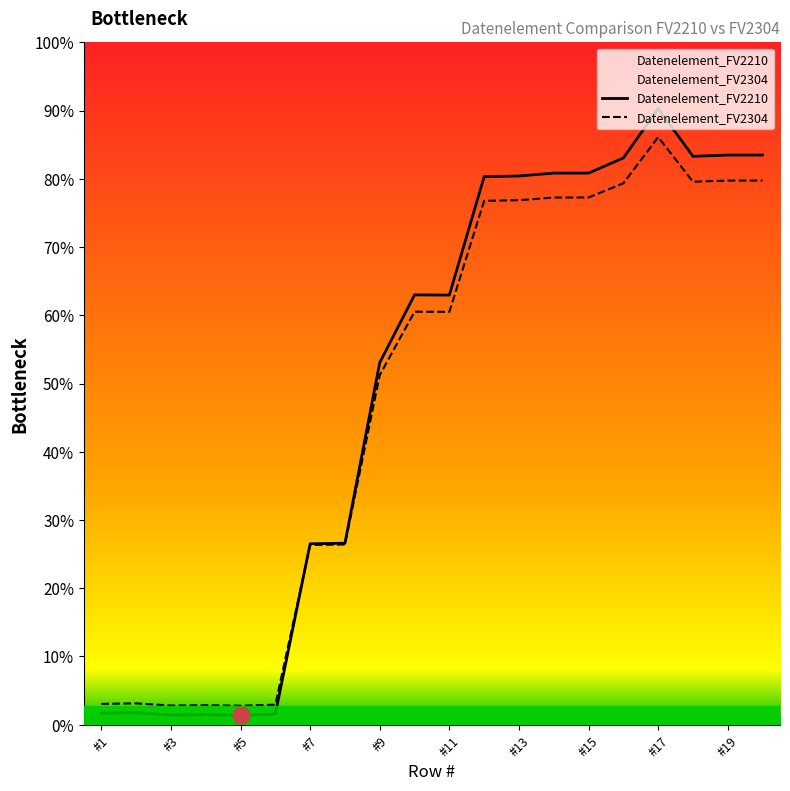

Which series has the widest spread of values?

Datenelement_FV2210